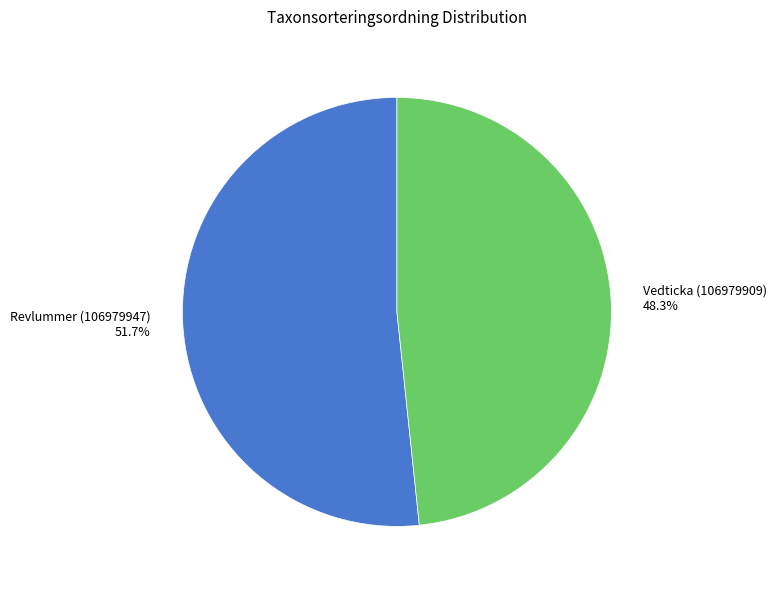

Which slice represents more than half of the pie?

Revlummer (106979947)